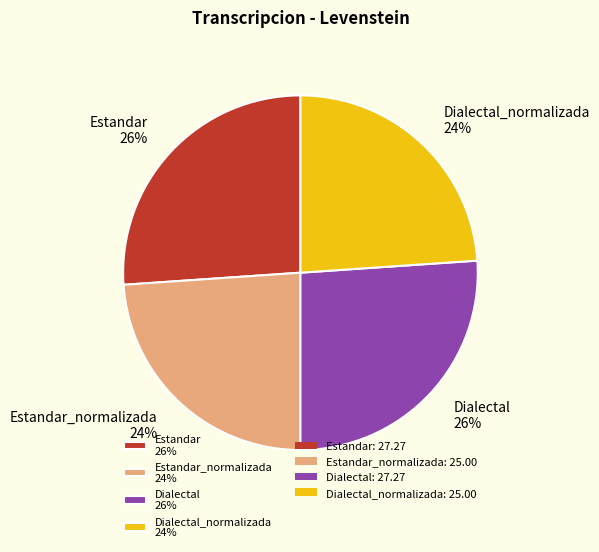

Count the number of slices in the pie.

4